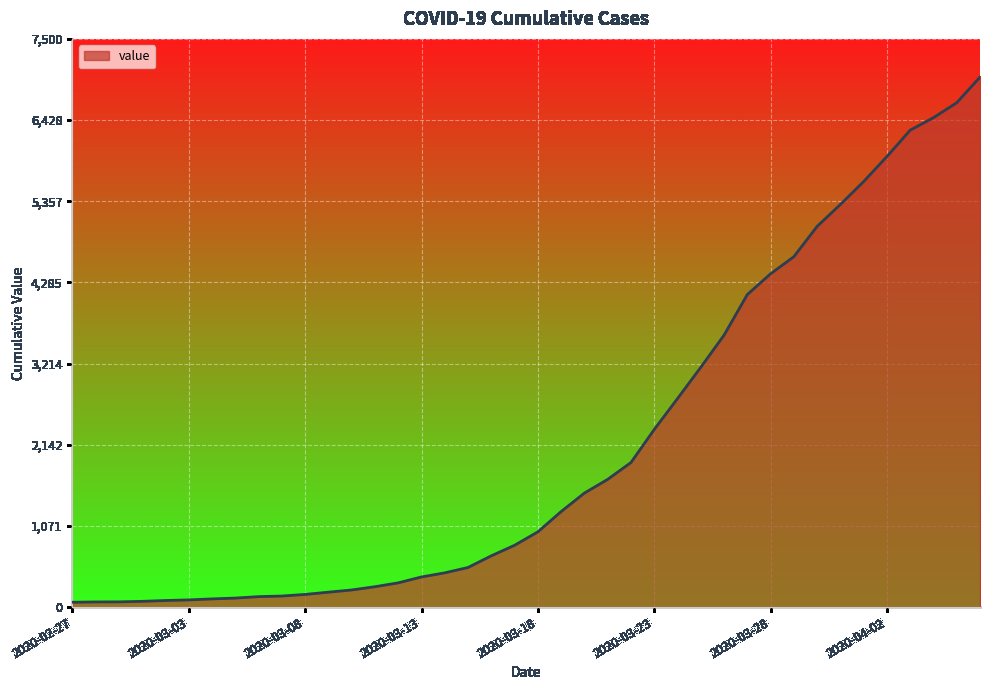

How many lines are shown in the chart?

1